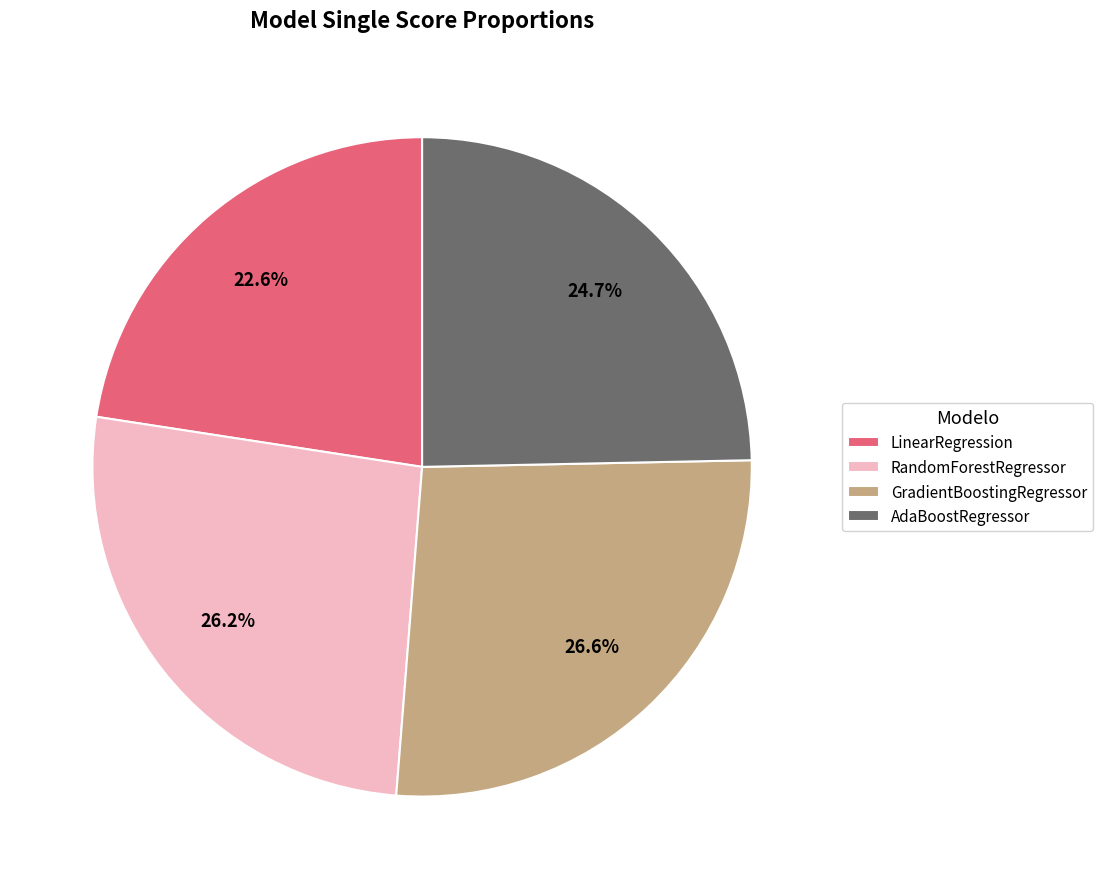

Which slice is the smallest?

LinearRegression